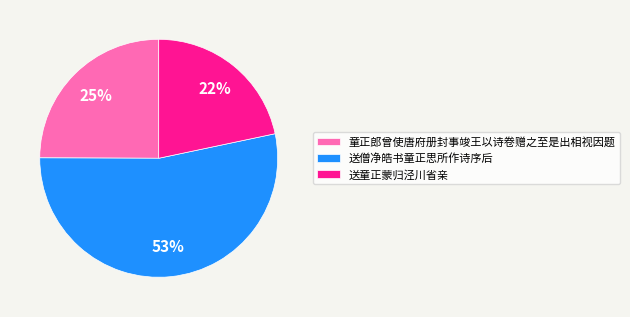

Is it true that 童正郎曾使唐府册封事竣王以诗卷赠之至是出相视因题 is 25% of the pie?

True